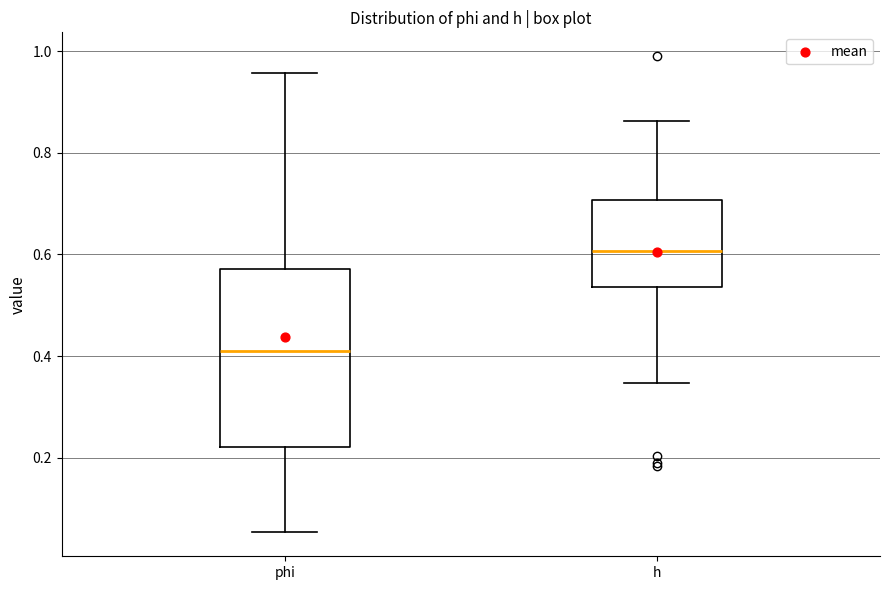

Which box's median line is the highest?

h